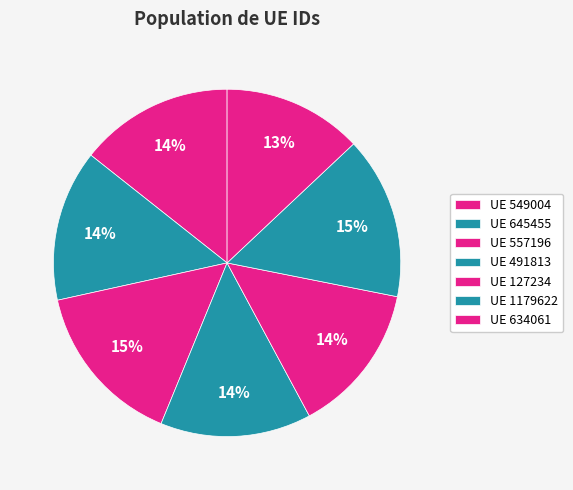

Count the number of slices in the pie.

7